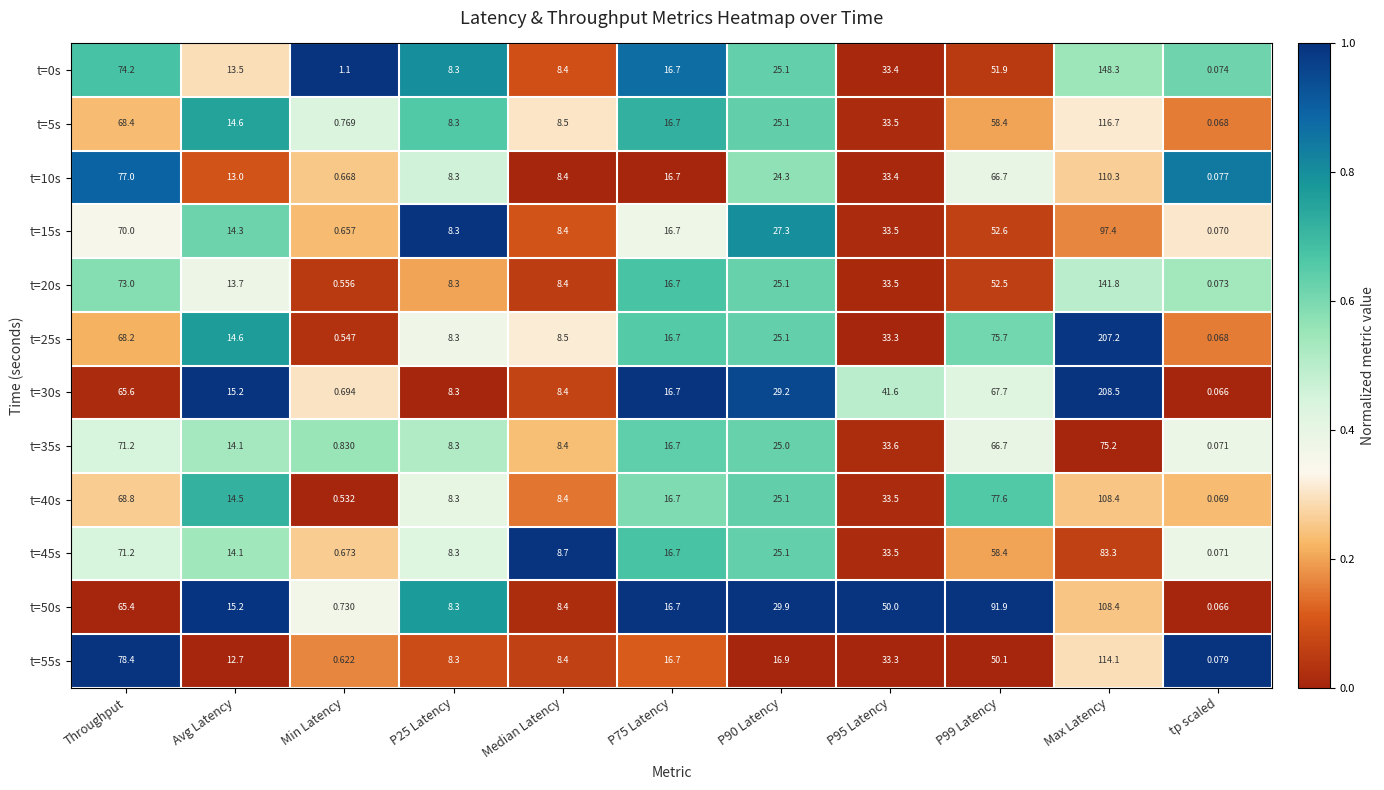

At which category does the chart reach its minimum across all series?

tp scaled